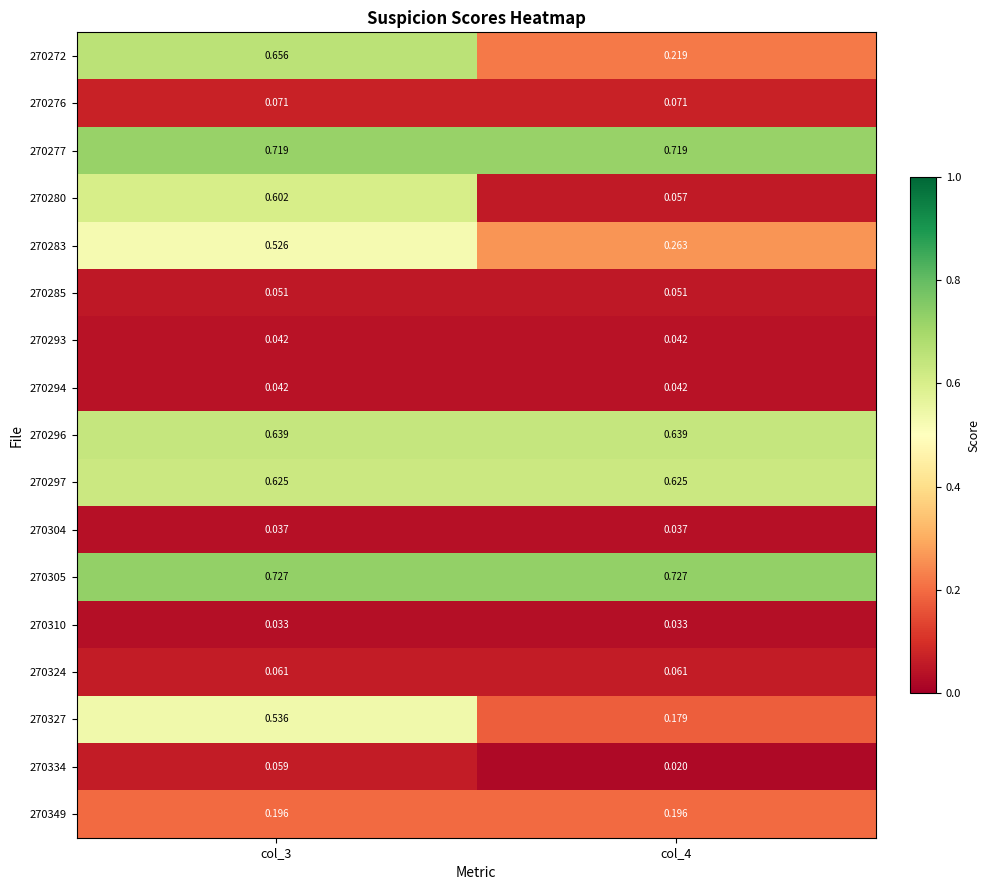

At which category is the sum across all series the highest?

col_3